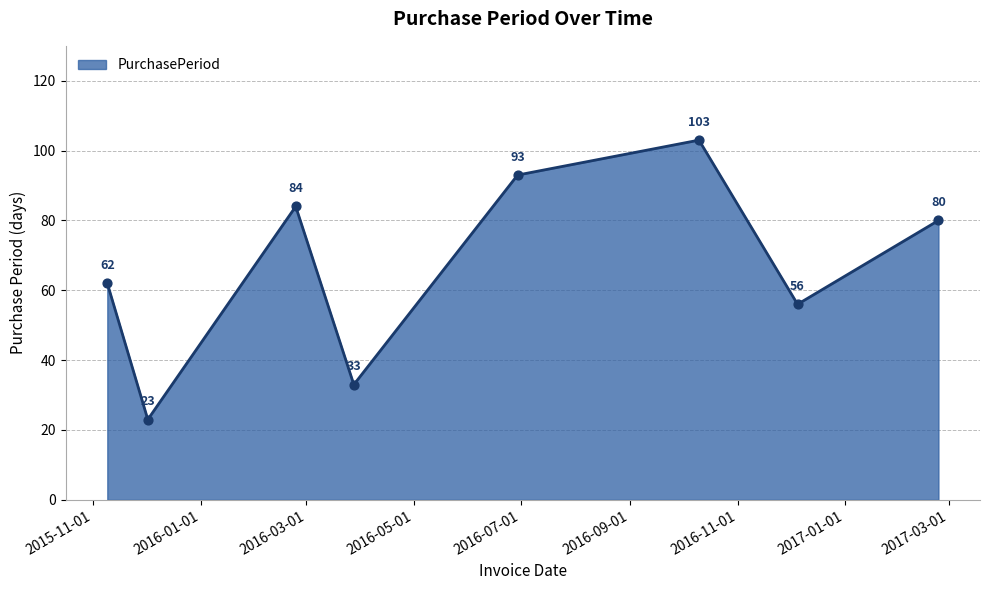

What is the maximum value shown in the chart?

103